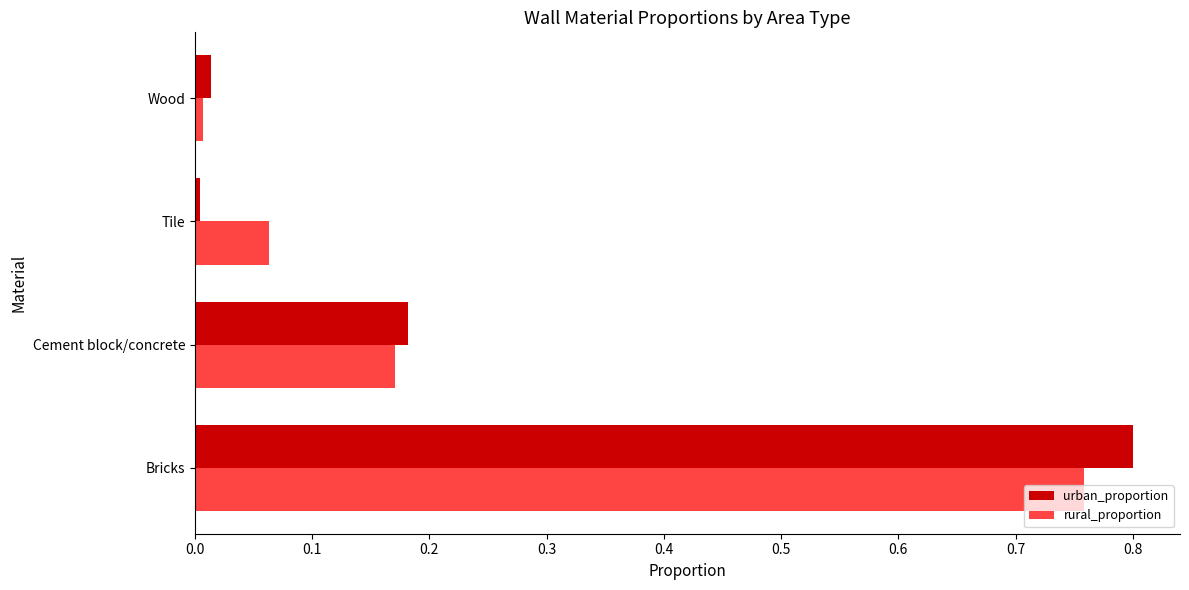

What is the difference between the rural_proportion values at Cement block/concrete and Bricks?

0.6